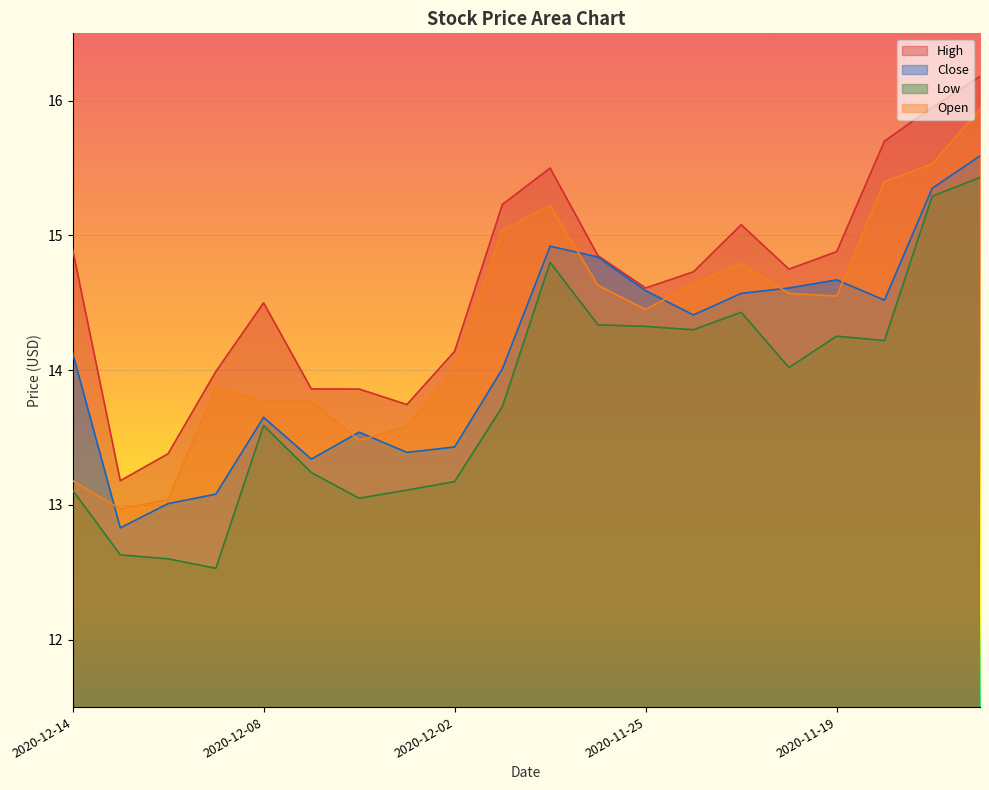

Reading left to right, what are all the values shown in this chart?

High: 14.9	13.2	13.4	14.0	14.5	13.9	13.9	13.7	14.1	15.2	15.5	14.8	14.6	14.7	15.1	14.8	14.9	15.7	15.9	16.2
Close: 14.1	12.8	13.0	13.1	13.7	13.3	13.5	13.4	13.4	14.0	14.9	14.8	14.6	14.4	14.6	14.6	14.7	14.5	15.3	15.6
Low: 13.1	12.6	12.6	12.5	13.6	13.2	13.1	13.1	13.2	13.7	14.8	14.3	14.3	14.3	14.4	14.0	14.3	14.2	15.3	15.4
Open: 13.2	13.0	13.0	13.9	13.8	13.8	13.5	13.6	14.0	15.0	15.2	14.6	14.4	14.6	14.8	14.6	14.6	15.4	15.5	15.9